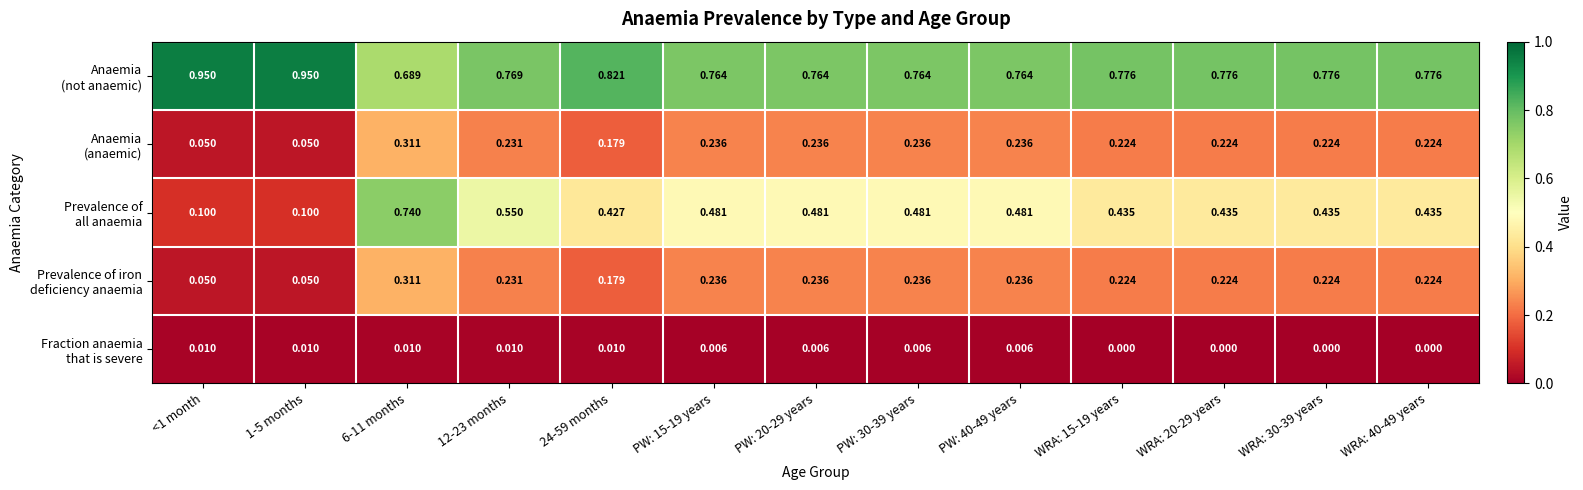

How many categories are shown in the chart?

13